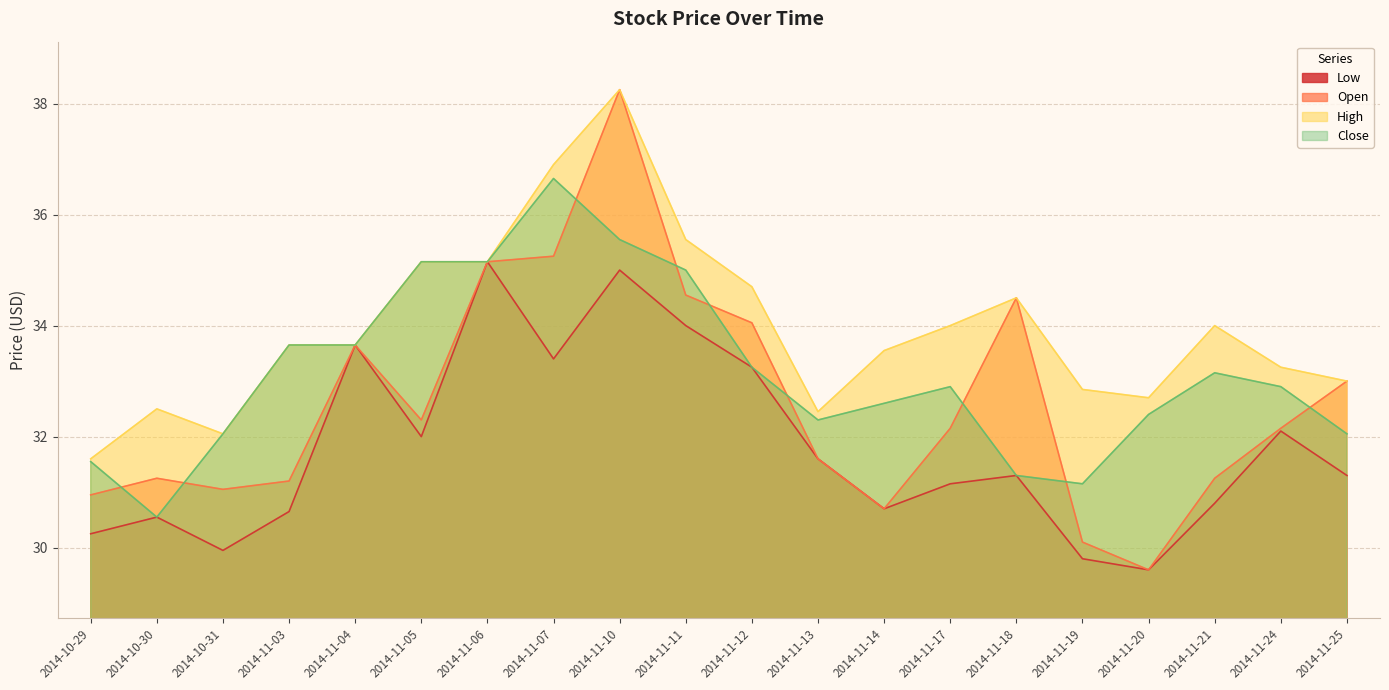

True or false: Open has a value of 17.7 at 2014-11-14.

False